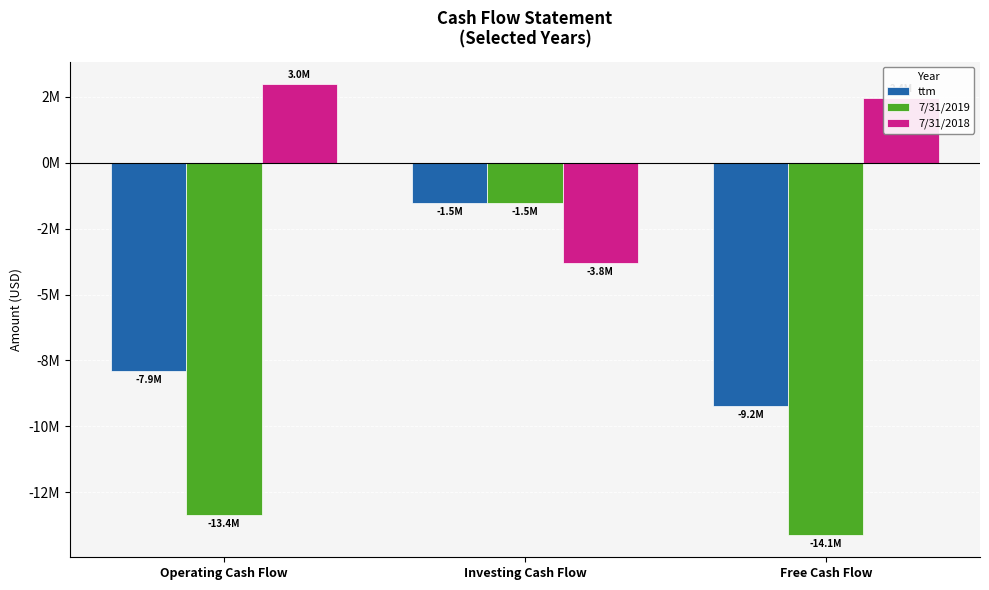

What is the total value across all series at Investing Cash Flow?

-6882096